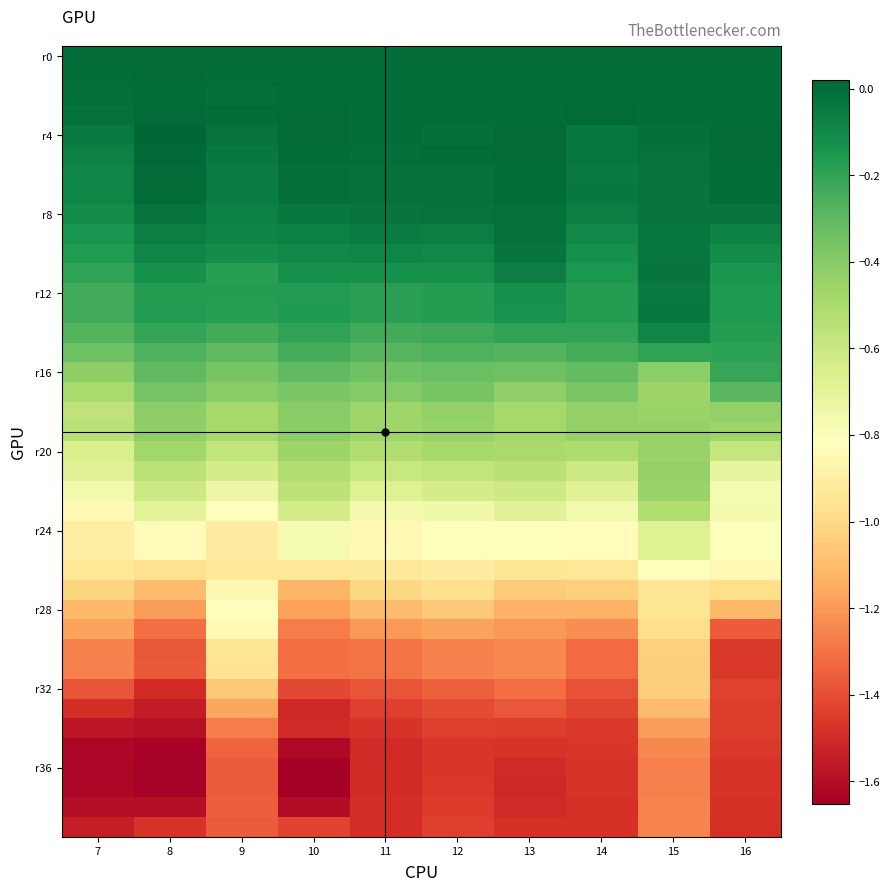

What is the minimum value shown in the chart?

-1.7